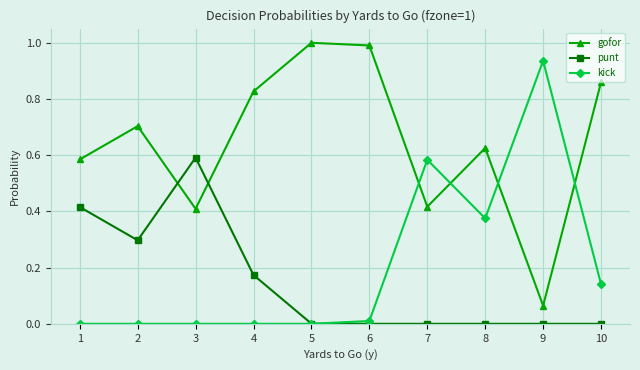

Which series ends up on top after the final intersection of gofor and punt?

gofor